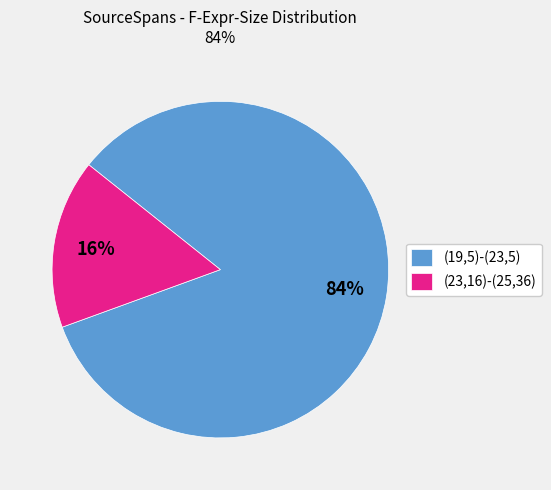

Is there a majority slice in this chart?

Yes